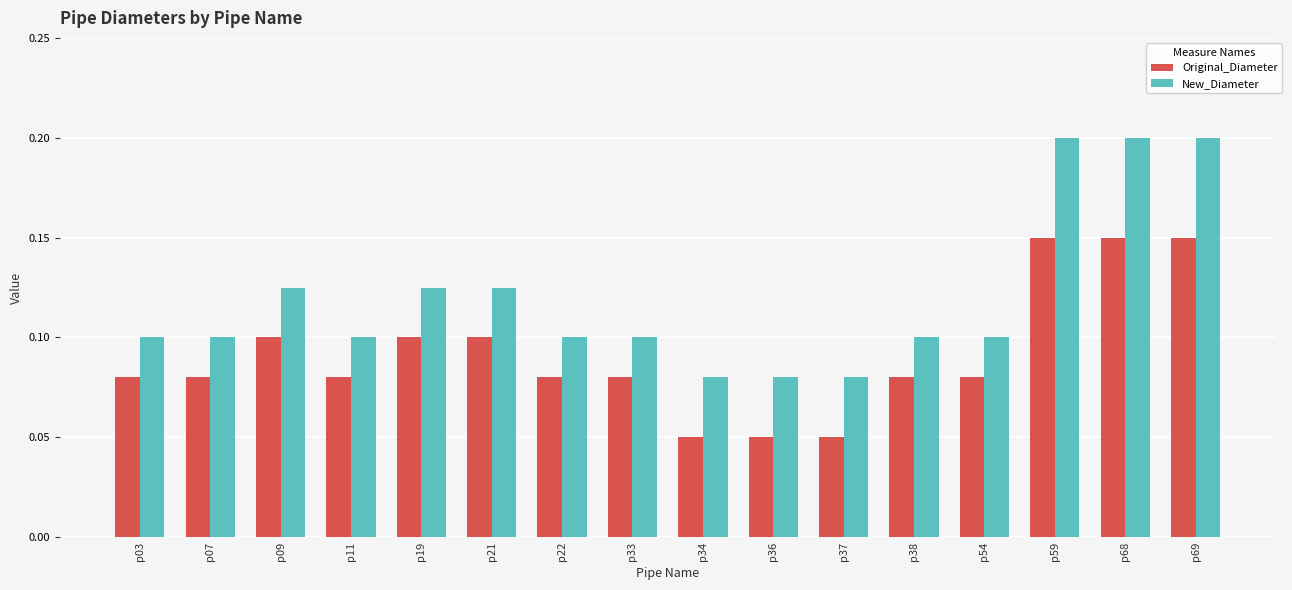

List the series in order of their peak value, lowest first.

Original_Diameter, New_Diameter